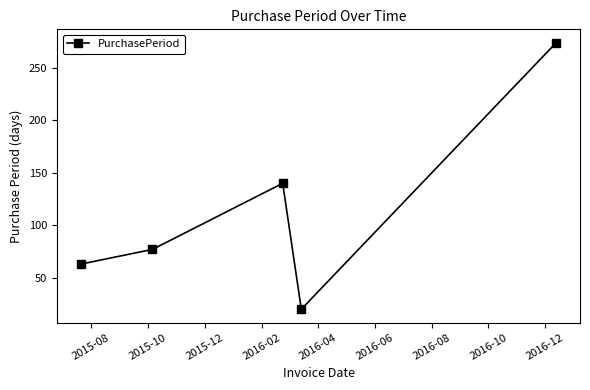

What is the greatest value displayed?

274